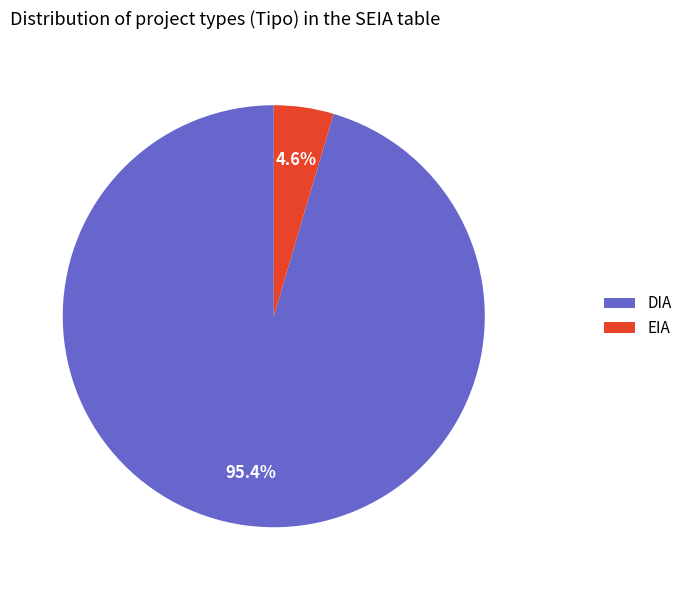

How many slices are in this pie chart?

2